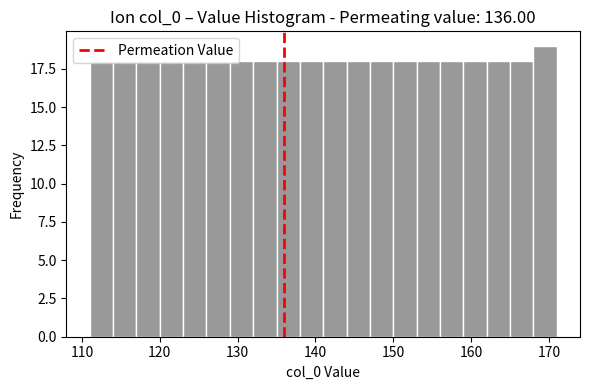

Around what value on the x-axis is the tallest bar? Give the approximate position of its centre, as read against the axis.

170